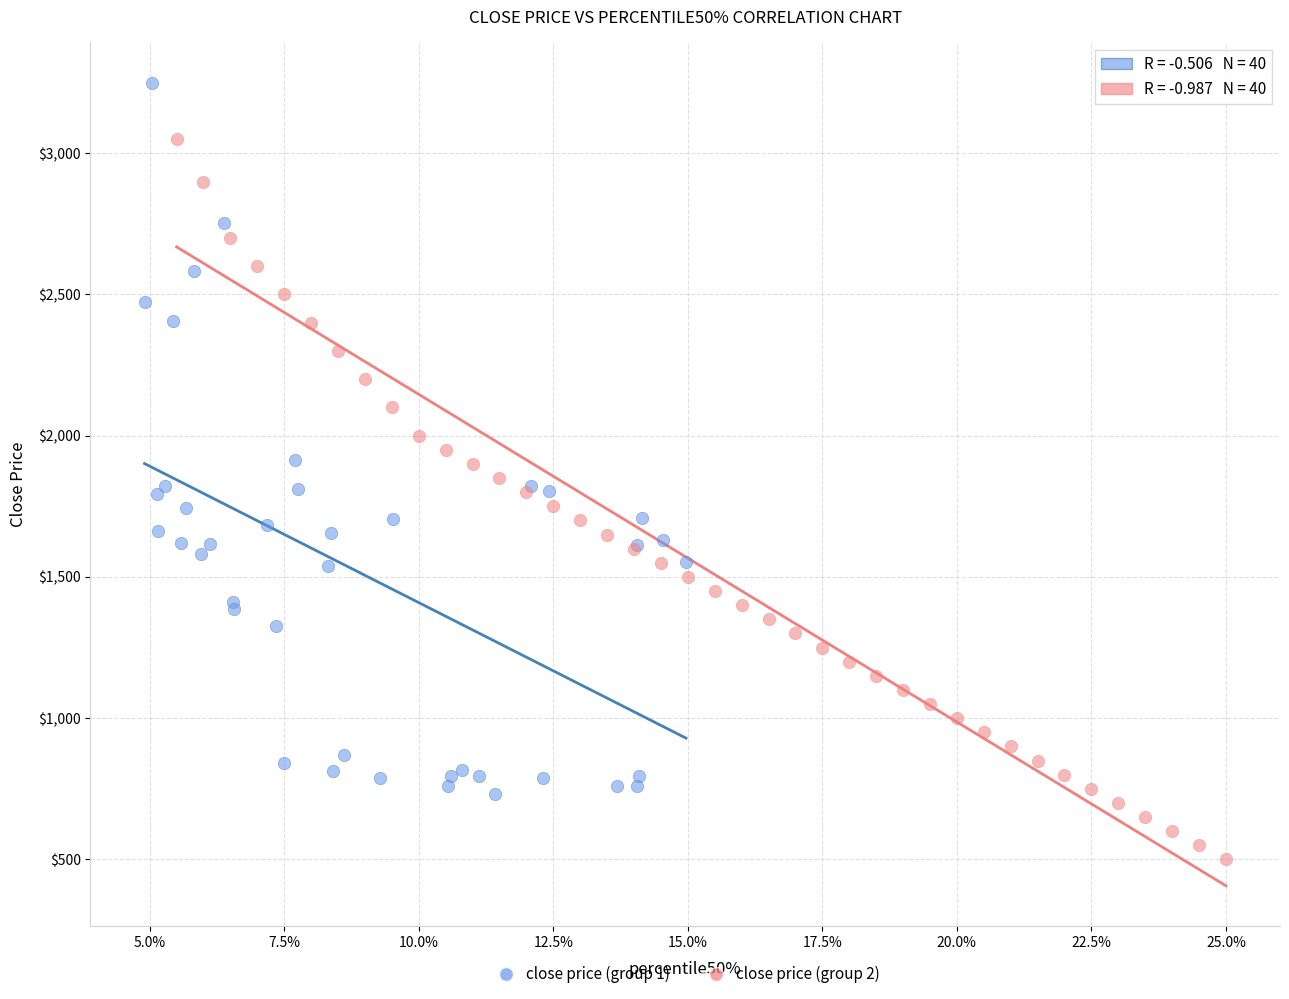

Which series reaches the minimum Y coordinate?

close price (group 2)